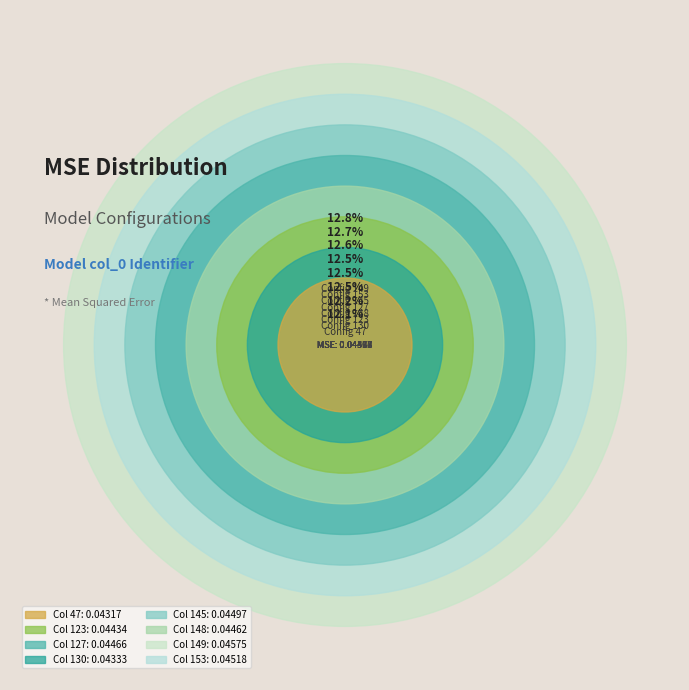

Which has a higher value, 123 or 148?

148